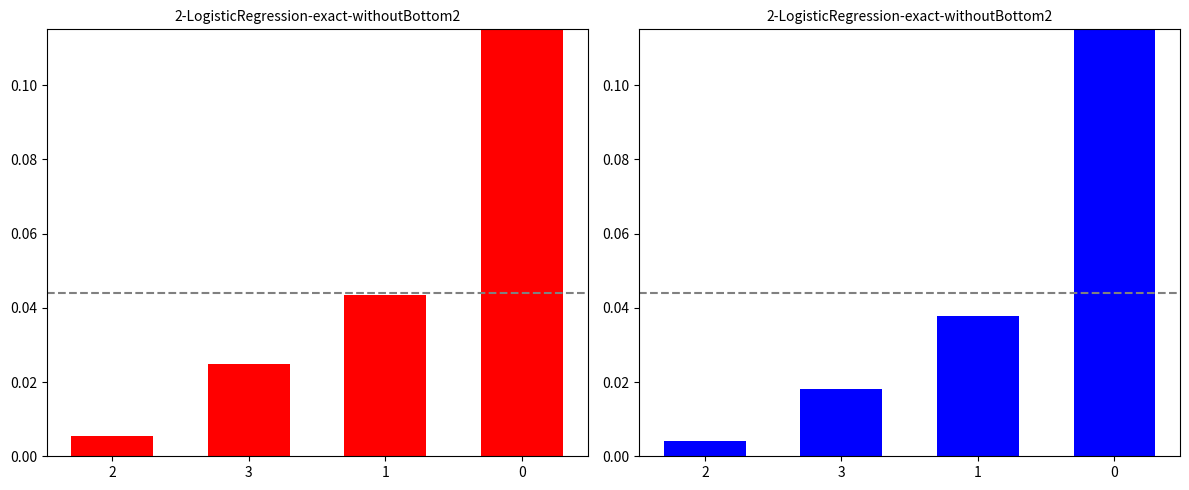

Between 1 and 2, which is larger?

1